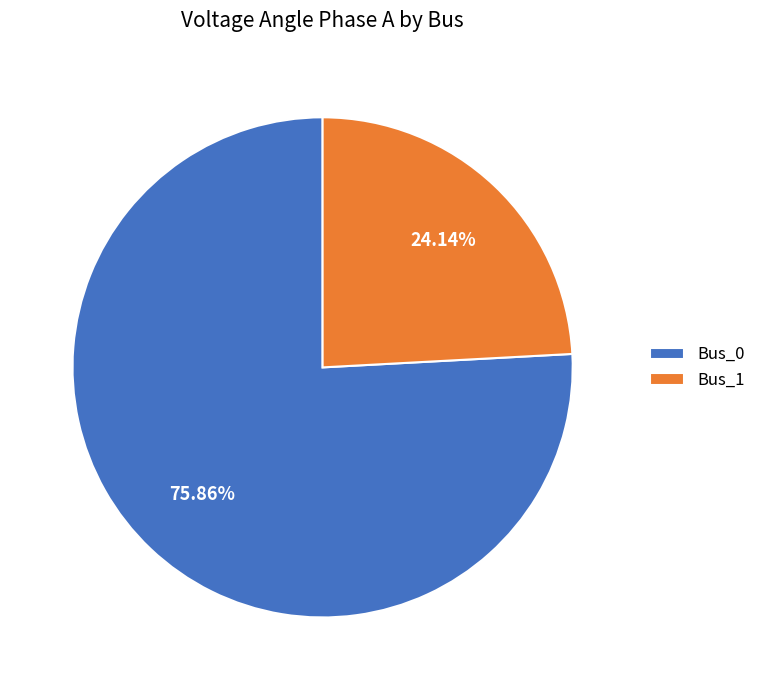

Which category accounts for the majority?

Bus_0